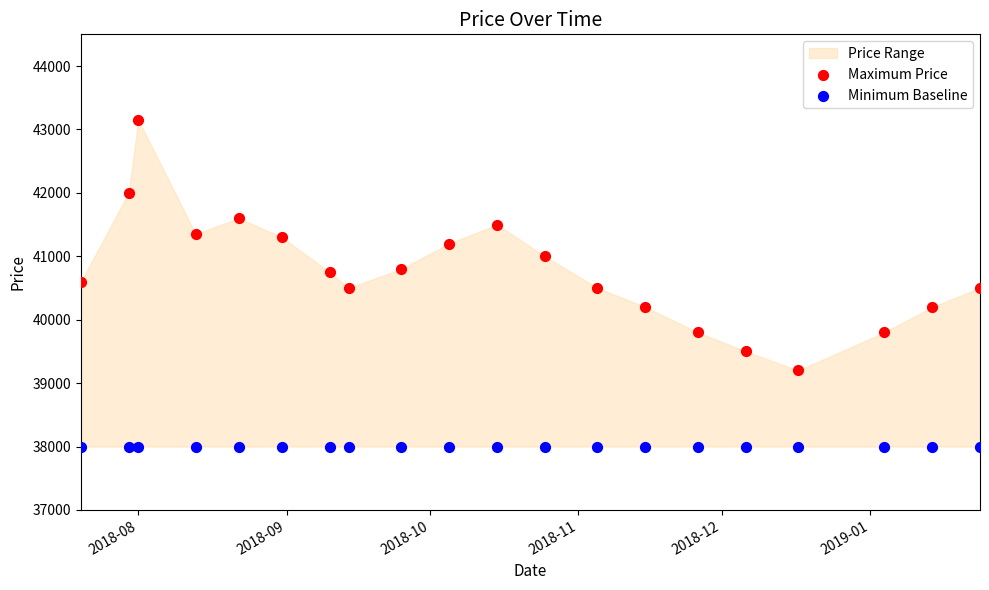

Which series reaches the minimum Y coordinate?

Minimum Baseline